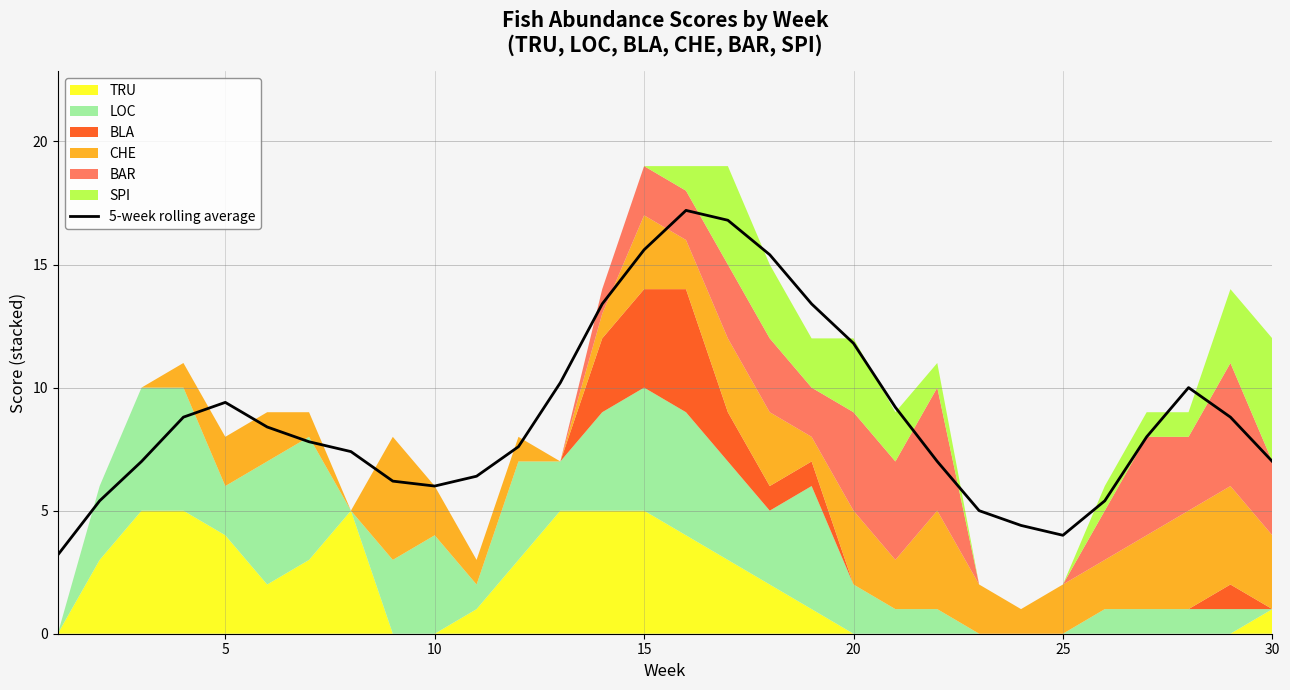

What is the maximum value for 5-week rolling average?

17.2